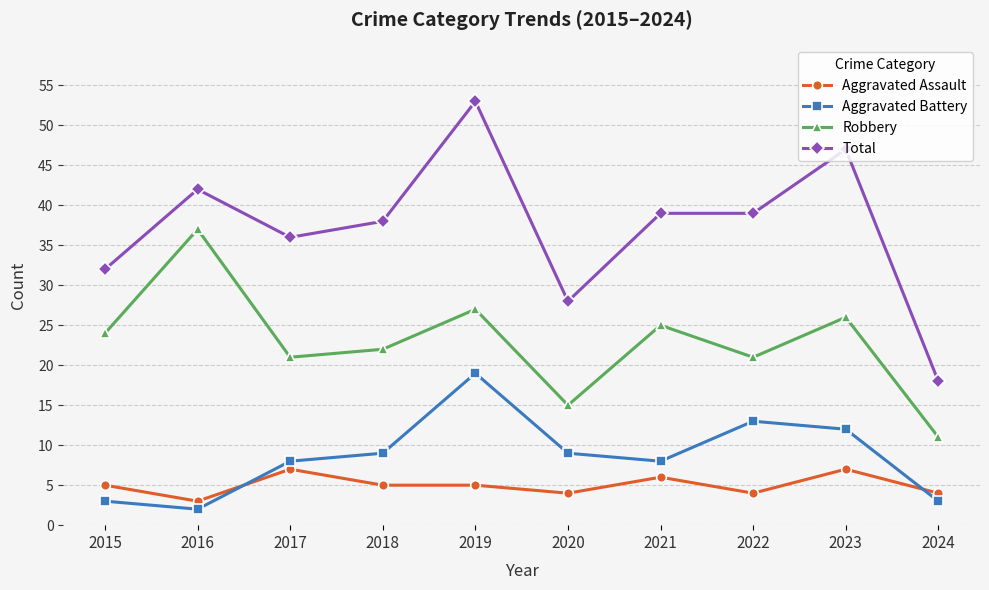

Between 2015 and 2023, which series saw the biggest shift?

Total